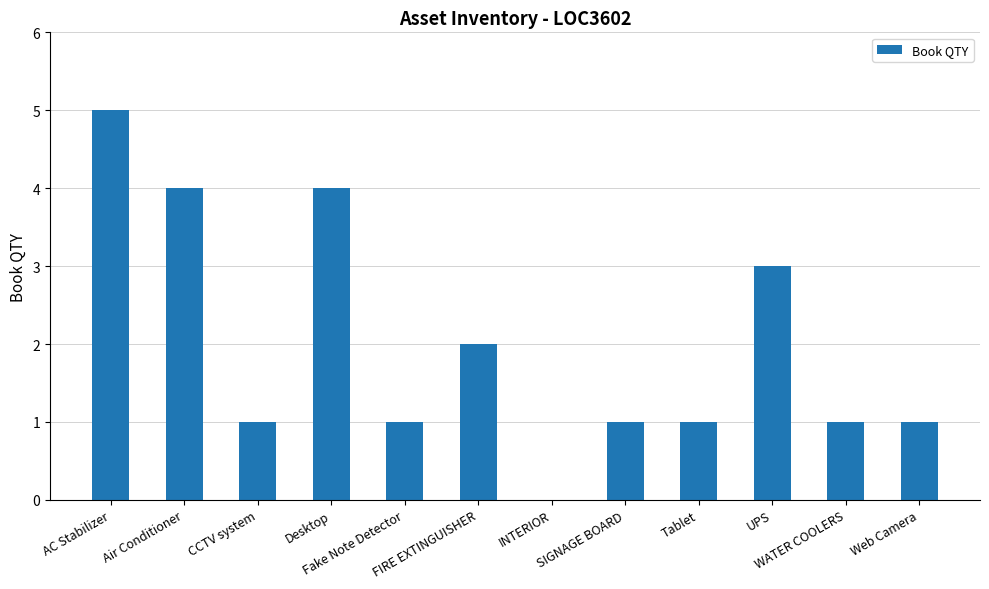

What is the average value?

2